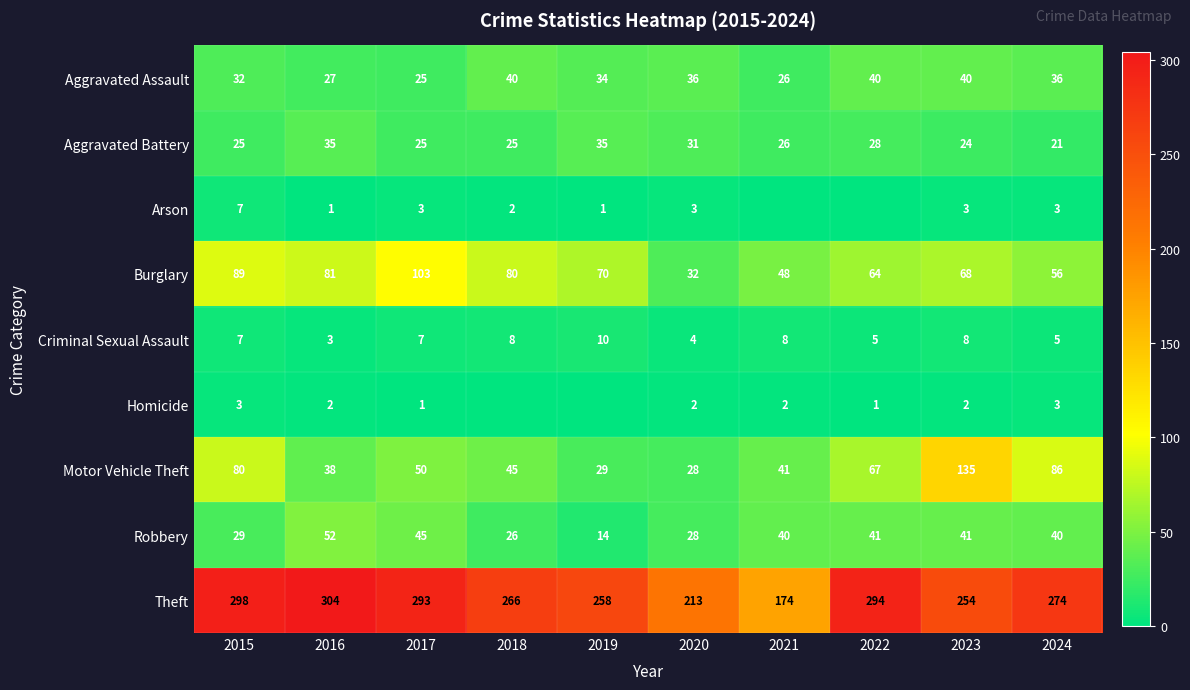

What is the minimum value for Robbery?

14